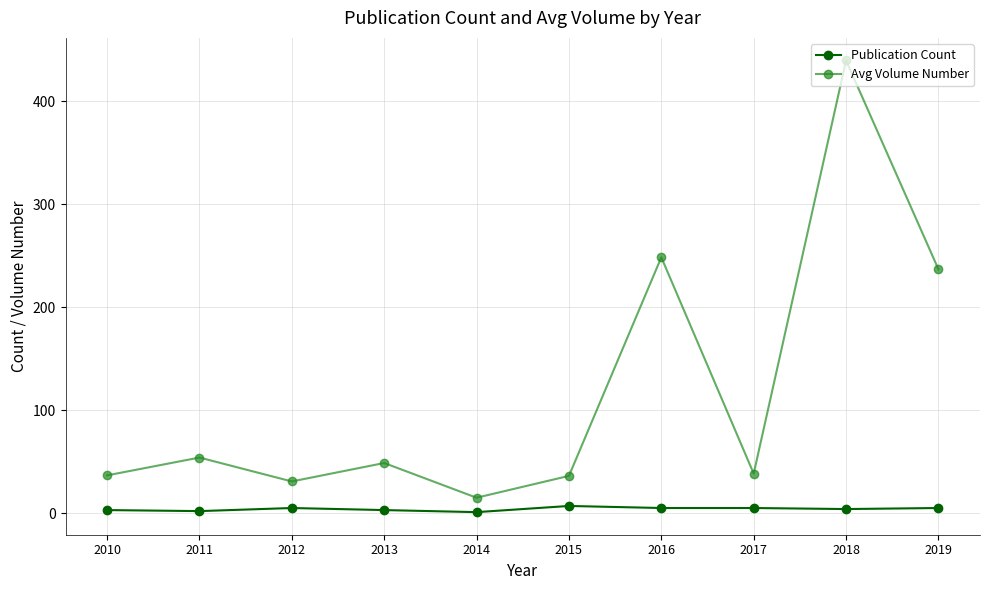

How many interior local peaks does the Avg Volume Number series have?

4